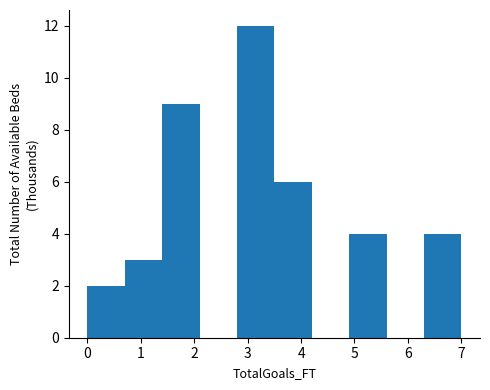

Which range on the x-axis has the tallest bar?

2.8 to 3.5